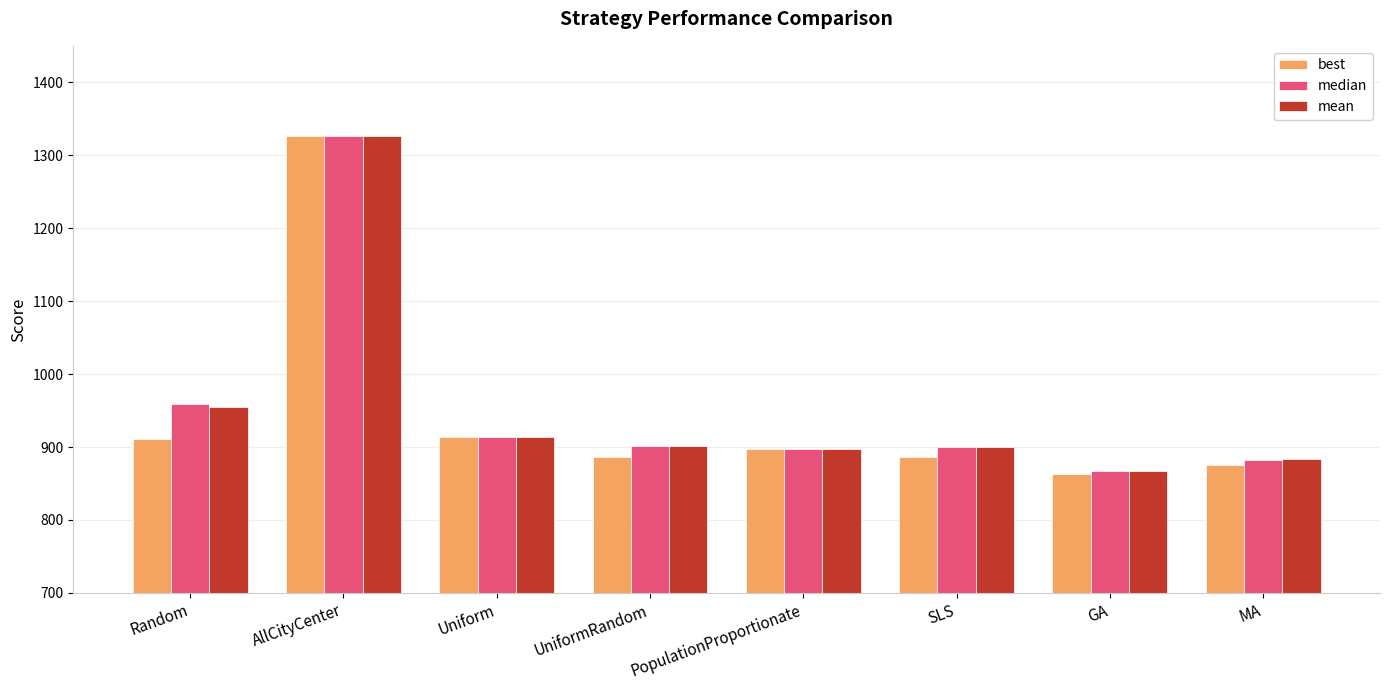

What is the total value across all series at PopulationProportionate?

2692.9